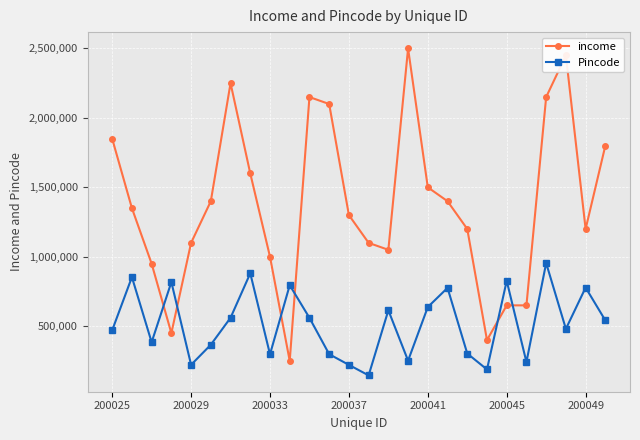

List the series in order of their overall mean, highest first.

income, Pincode